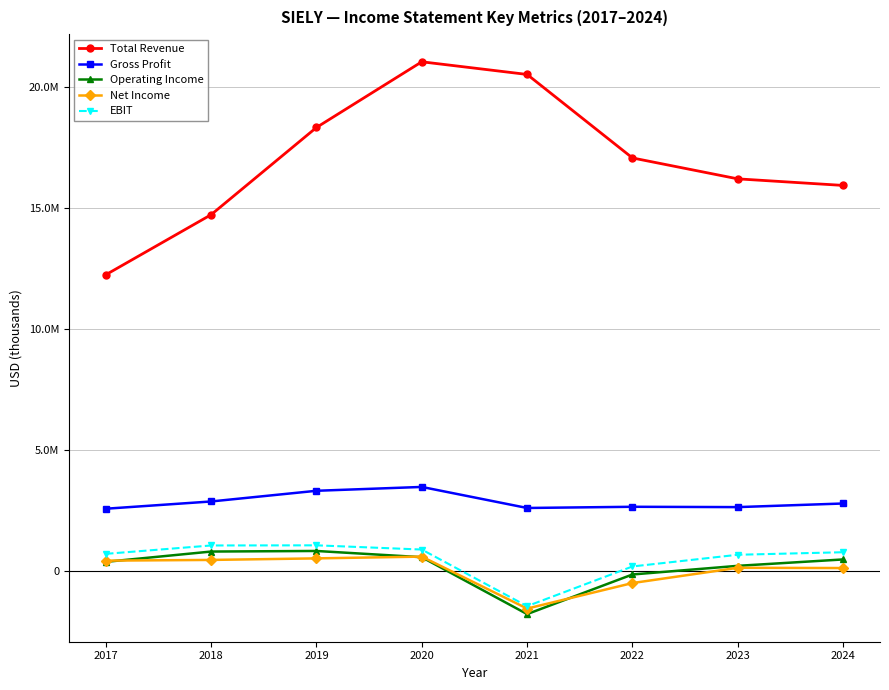

Does the chart have visible grid lines?

Yes